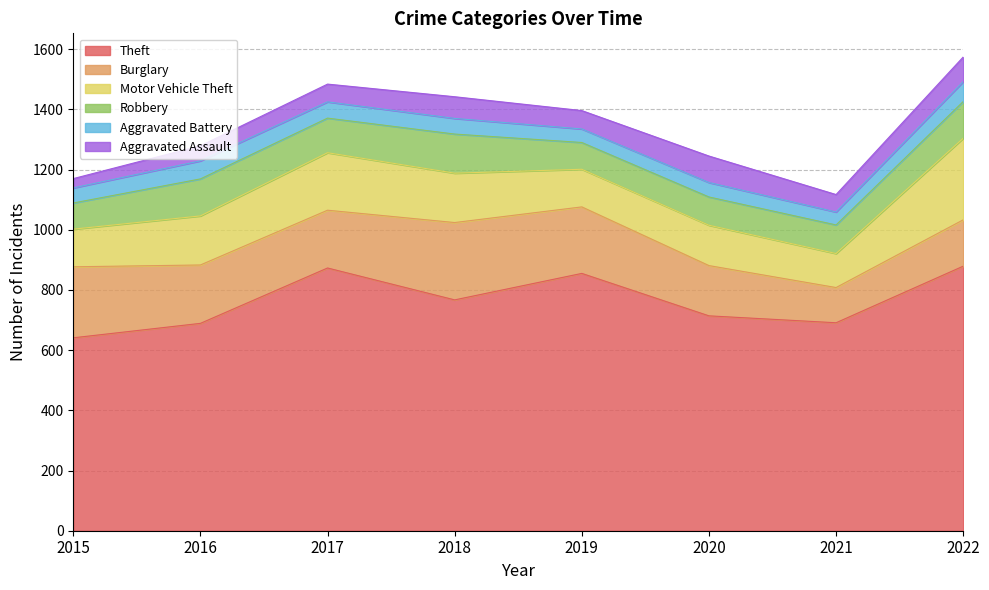

What is the difference between the highest and lowest values at 2022?

813